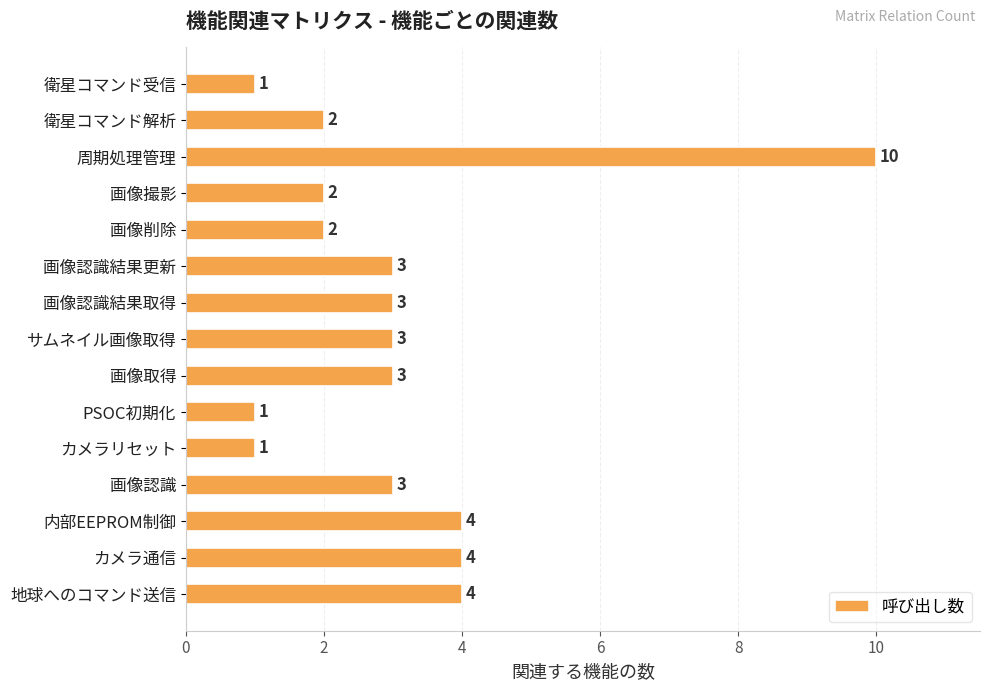

What is the smallest value displayed?

1